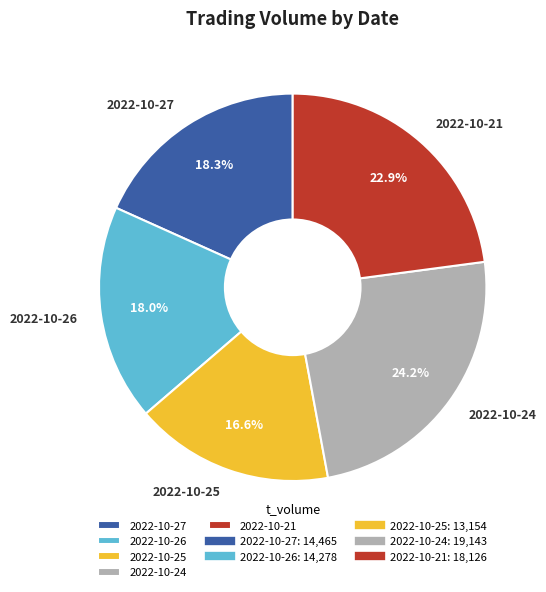

What percentage is the 2022-10-21 slice, to the nearest percent?

23%